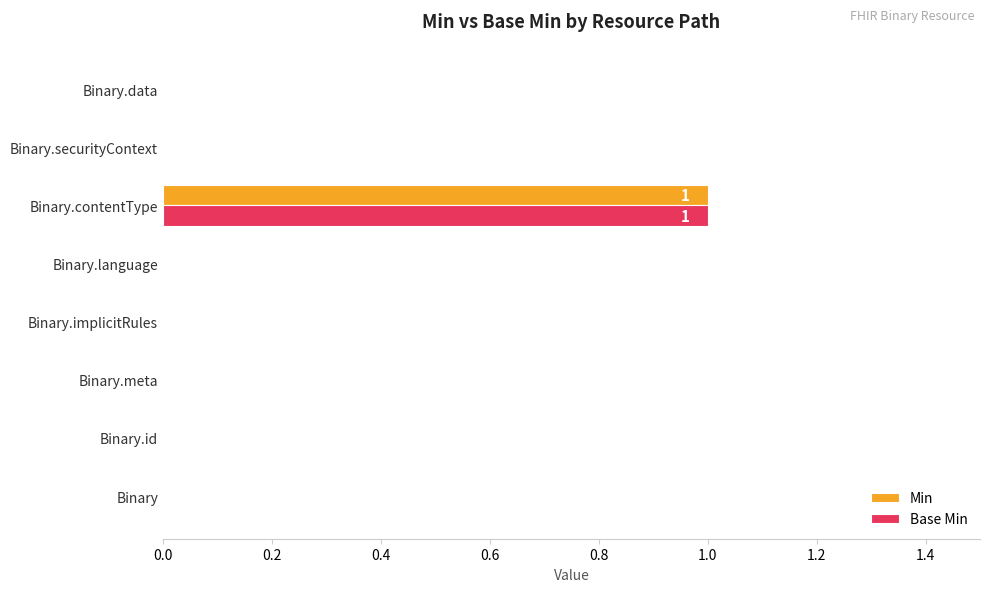

At which label does Min reach its peak?

Binary.contentType